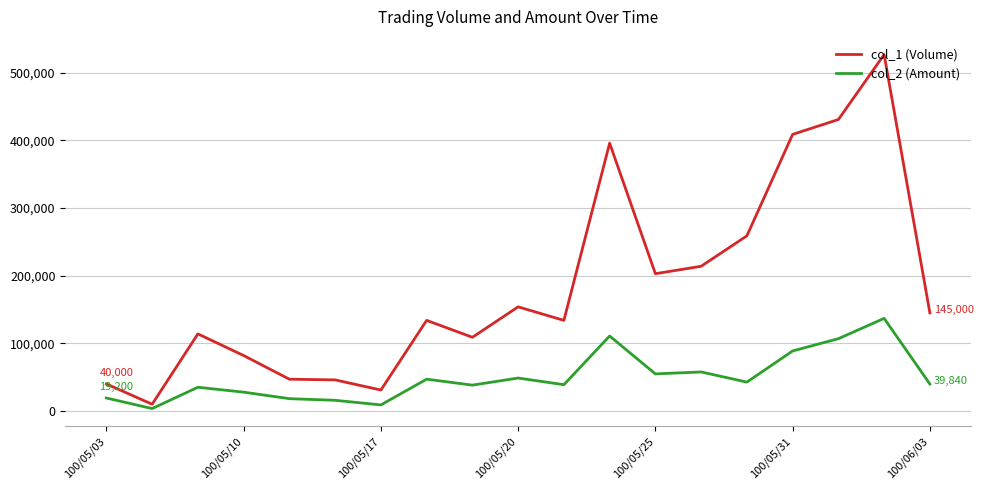

Which series has the largest total across all categories?

col_1 (Volume)